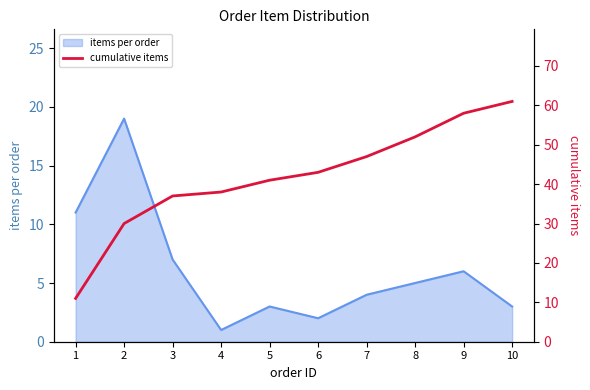

The value of items per order at 7 is 4. True or false?

True